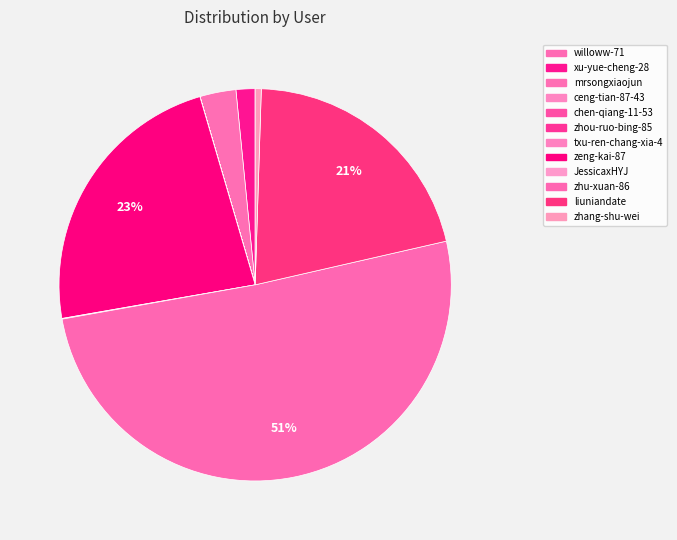

What percentage do xu-yue-cheng-28 and liuniandate together represent?

22.5%